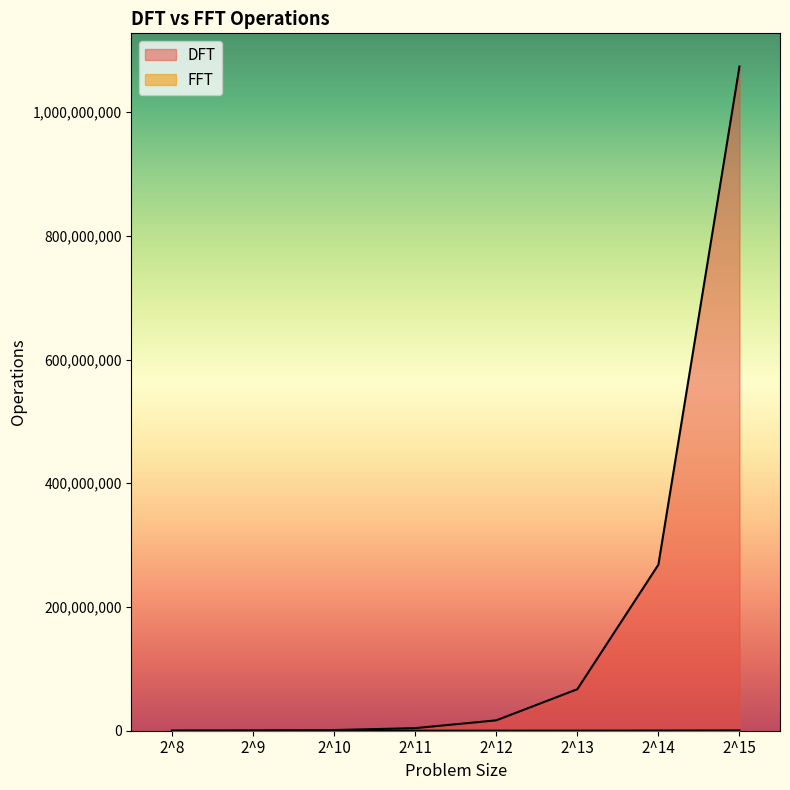

Rank the categories by FFT value from highest to lowest.

2^15, 2^14, 2^13, 2^12, 2^11, 2^10, 2^9, 2^8